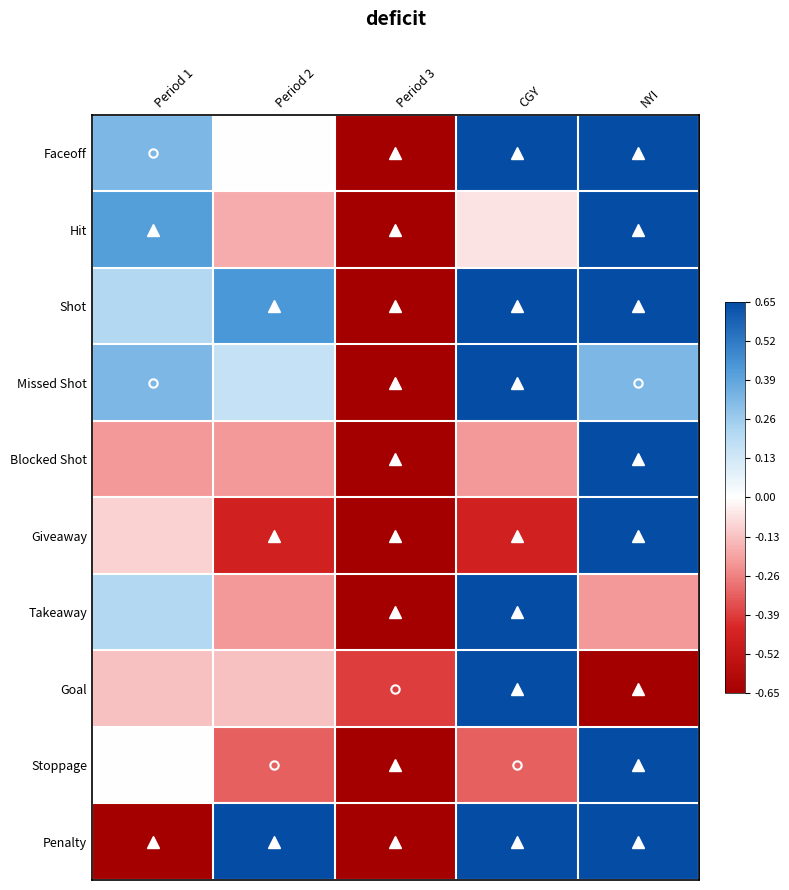

At how many categories does at least one series exceed 0?

4